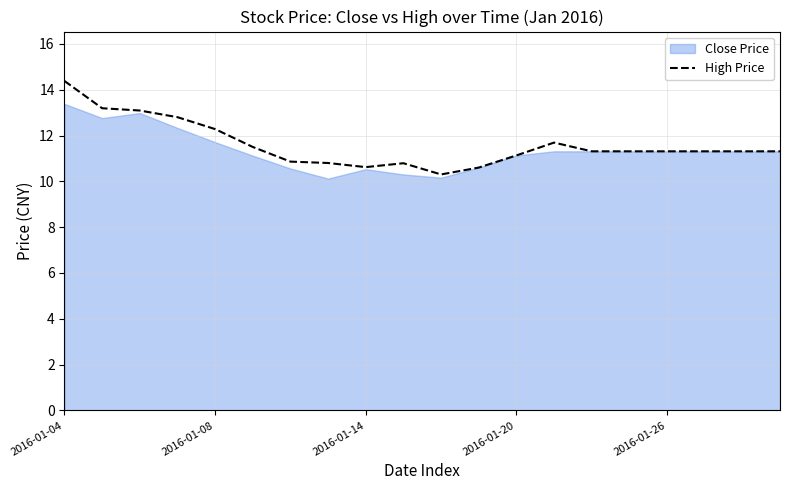

What is the lowest value of the High Price series?

10.3